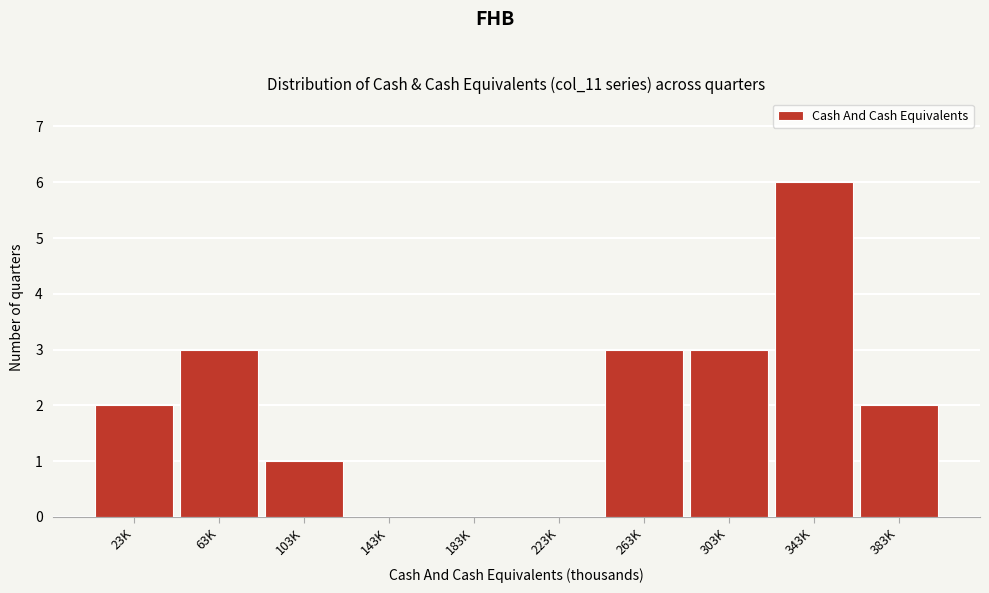

Reading left to right, extract all data points from this chart.

23K=2	63K=3	103K=1	143K=0	183K=0	223K=0	263K=3	303K=3	343K=6	383K=2